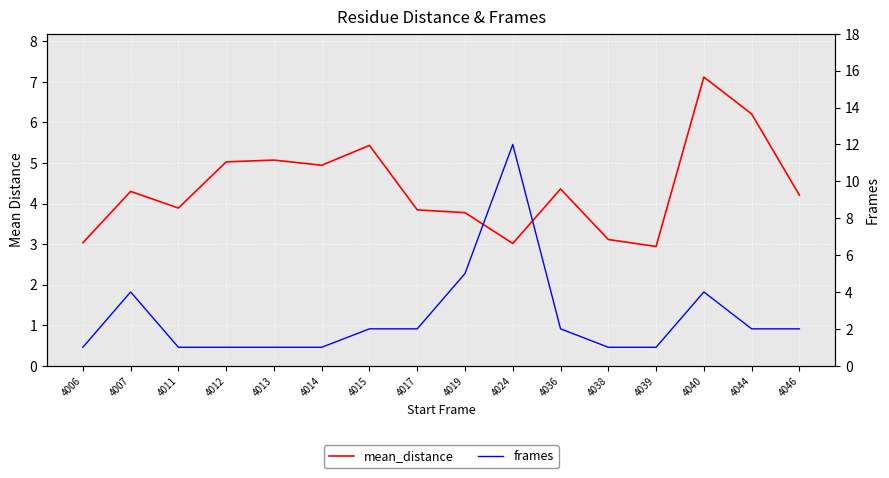

Which has a higher value, 4007 or 4039?

4007